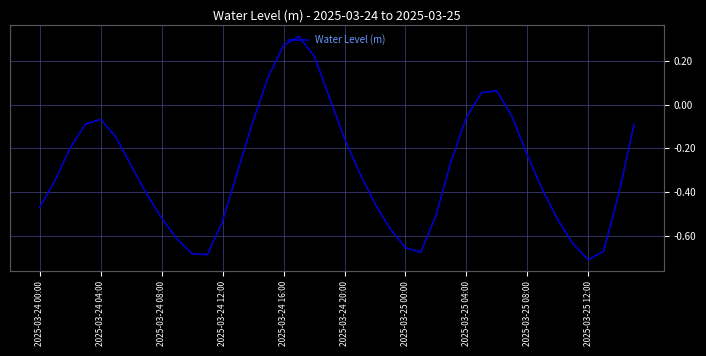

Where is the first local minimum?

11